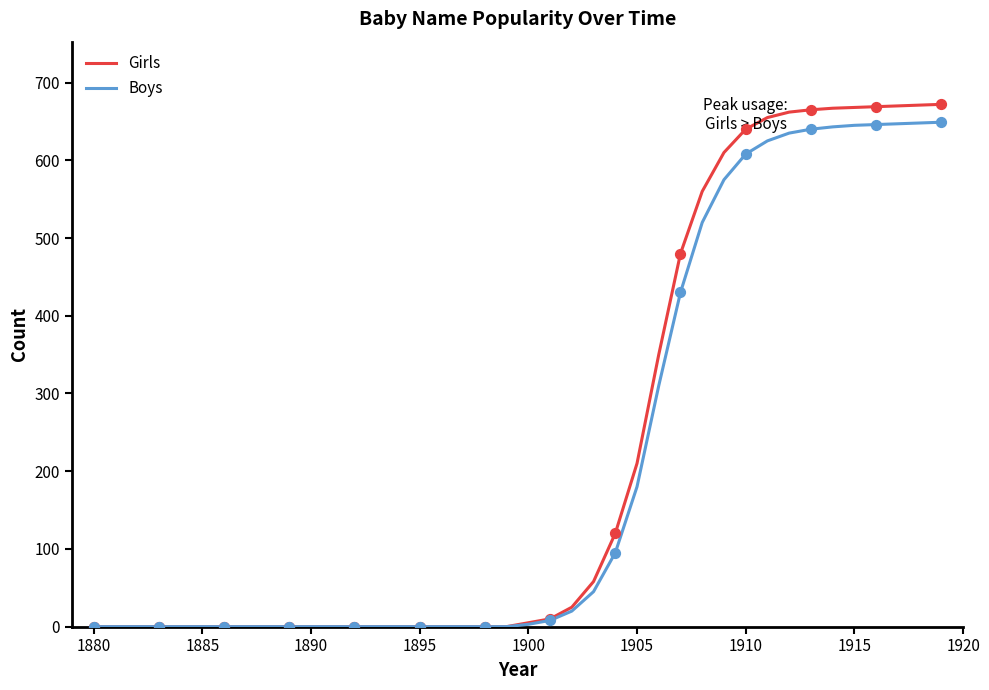

At how many categories does at least one series exceed 409?

13